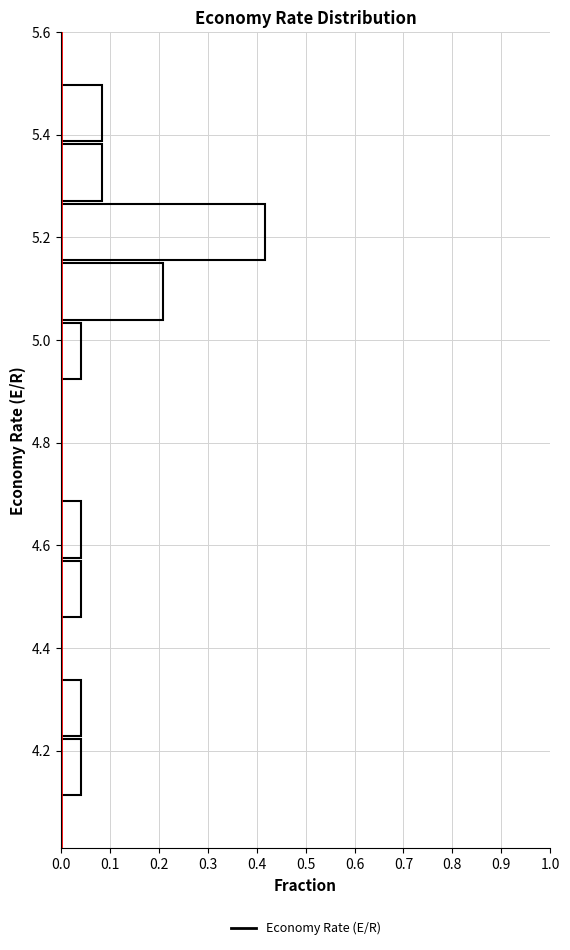

Which range on the y-axis has the longest bar?

5.16 to 5.26